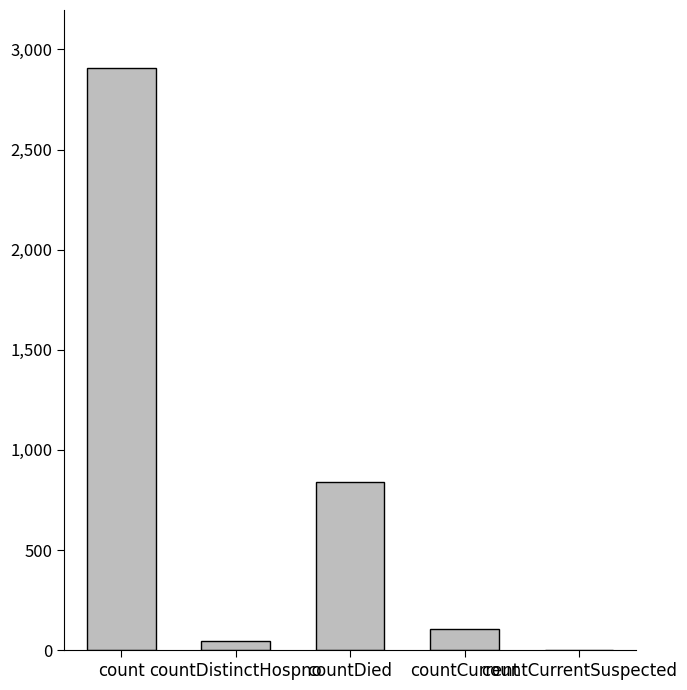

Is it true that the value at count is 2906?

True